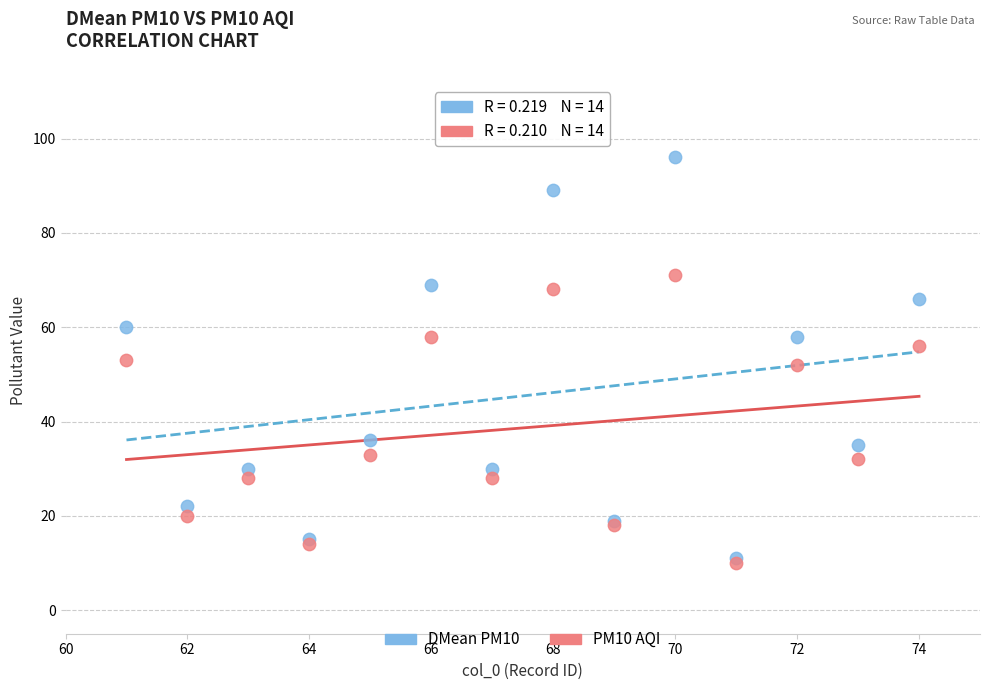

What are all the series names shown in the legend?

DMean PM10, PM10 AQI